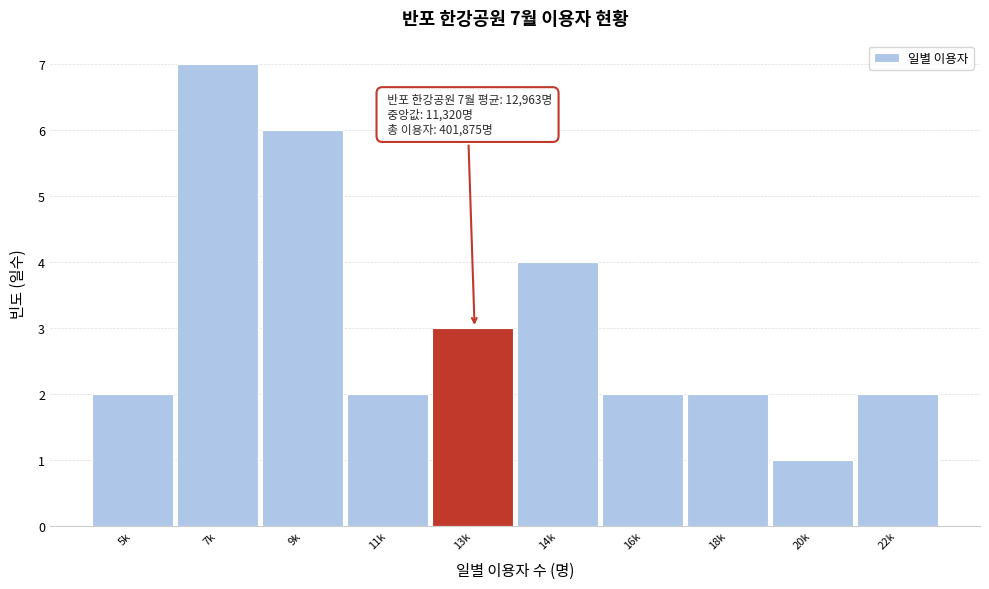

Reading right to left, what are all the values shown in this chart?

2	1	2	2	4	3	2	6	7	2